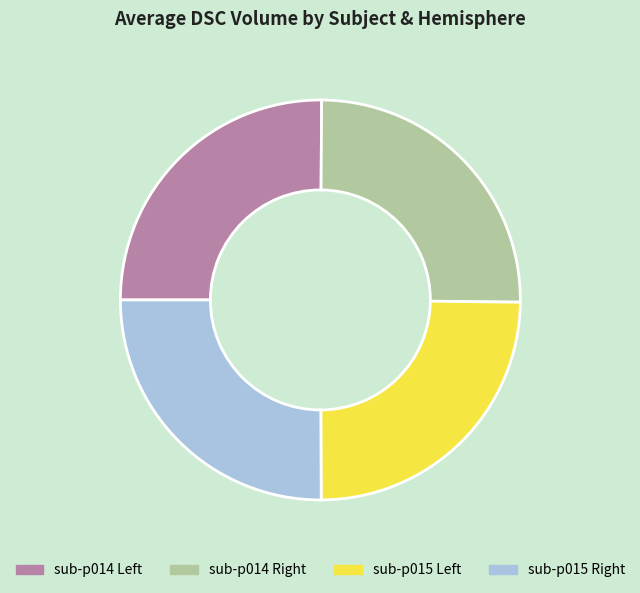

Is there a majority slice in this chart?

No